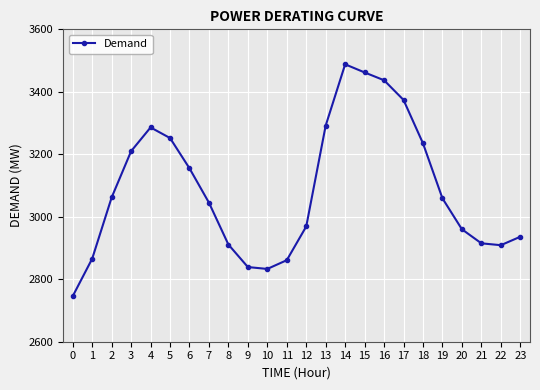

How many interior local valleys (lower than both neighbors) does the data have?

2